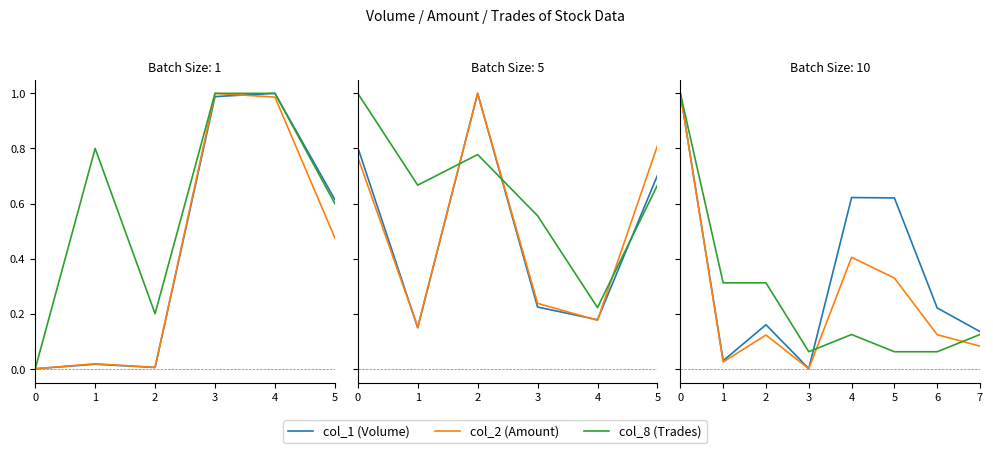

What is the greatest value displayed?

1.0